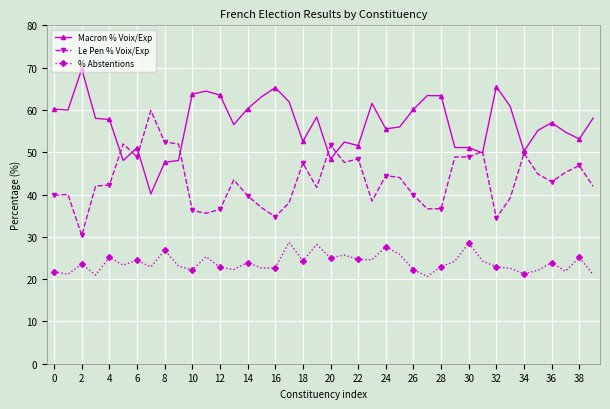

How many values in the Le Pen % Voix/Exp series exceed 43?

20